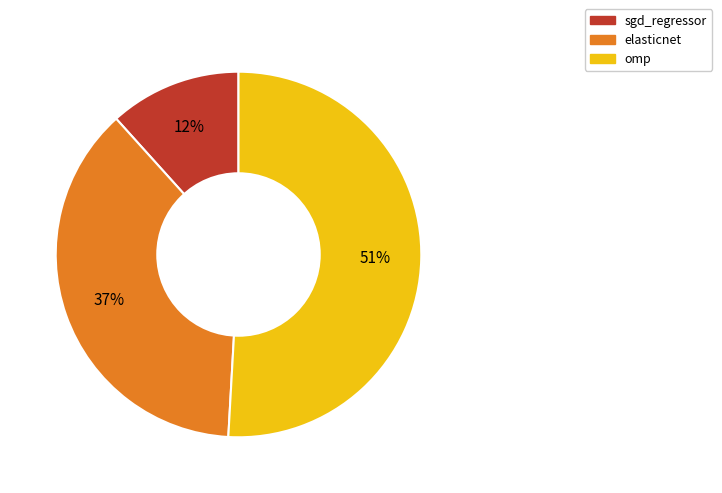

Which category has the smallest portion of the pie?

sgd_regressor